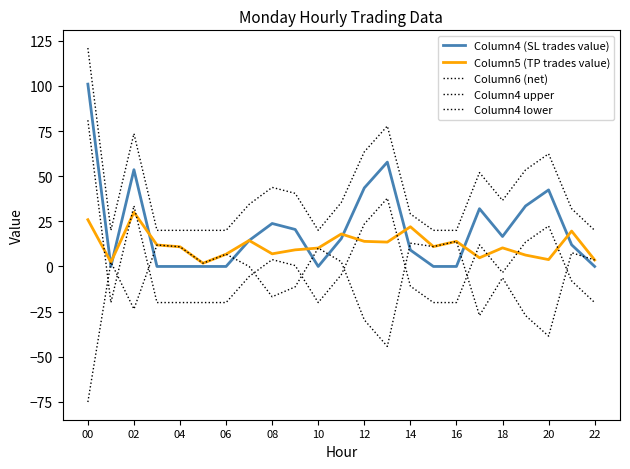

How many lines are shown in the chart?

5